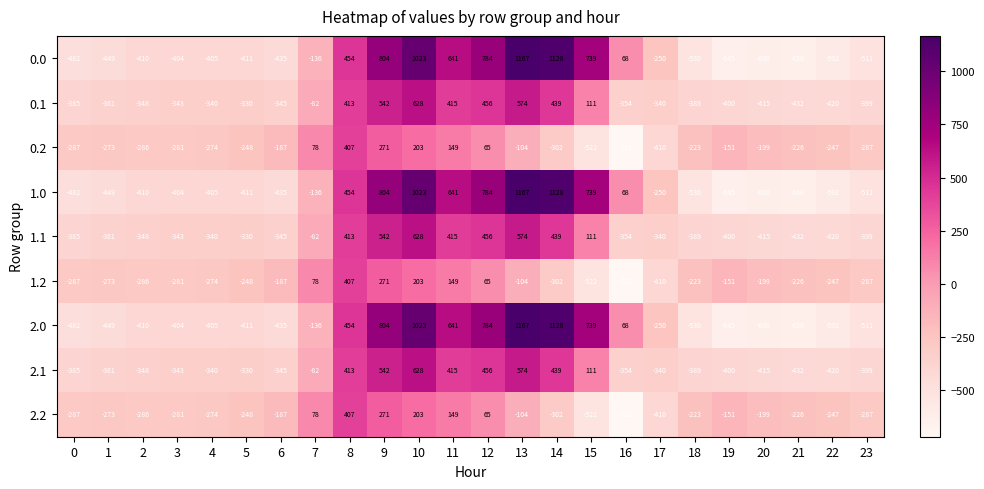

At which category is the sum across all series the highest?

10